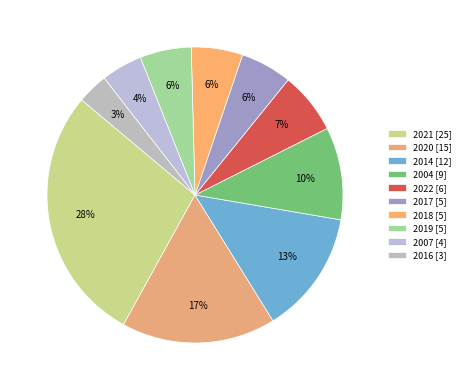

Count the number of slices in the pie.

10